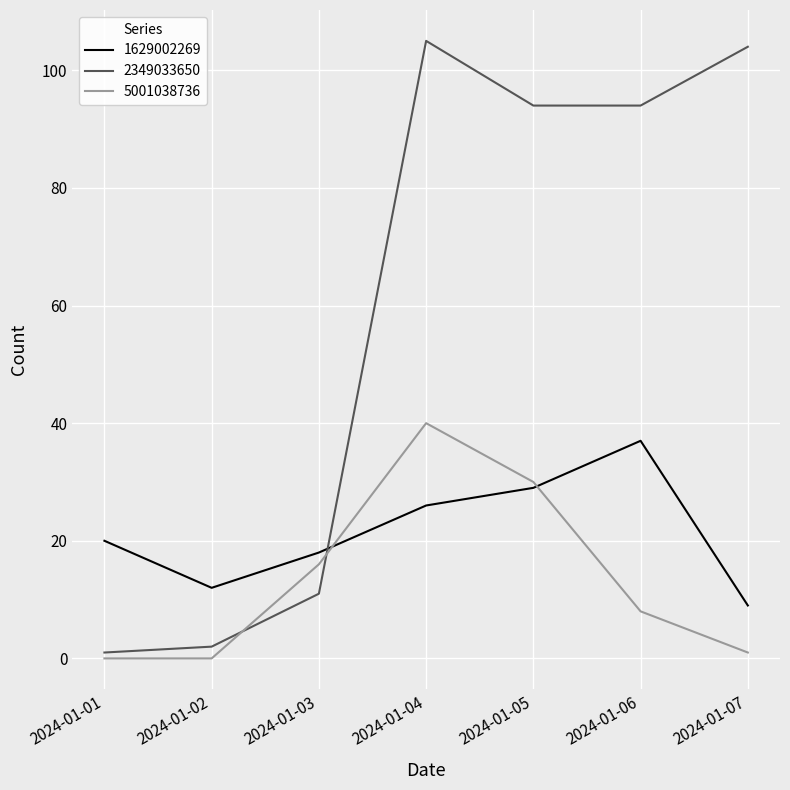

How many lines are shown in the chart?

3